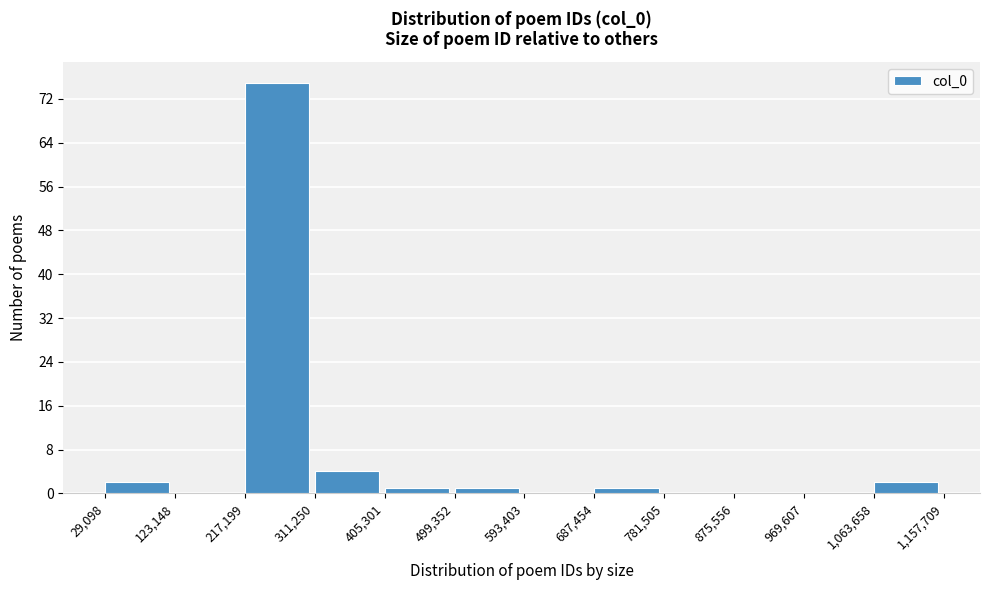

Reading left to right, transcribe this chart: for each bar, give the range it covers on the x-axis and its height. The values are not printed on the chart, so give them approximately, as read against the axis.

29,098 to 123,148: 2
123,148 to 217,199: 0
217,199 to 311,250: 75
311,250 to 405,301: 4
405,301 to 499,352: 1
499,352 to 593,403: 1
593,403 to 687,454: 0
687,454 to 781,505: 1
781,505 to 875,556: 0
875,556 to 969,607: 0
969,607 to 1,063,658: 0
1,063,658 to 1,157,709: 2